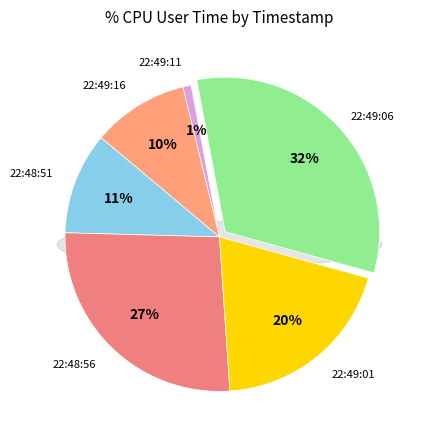

What percentage is the 22:48:51 slice, to the nearest percent?

11%